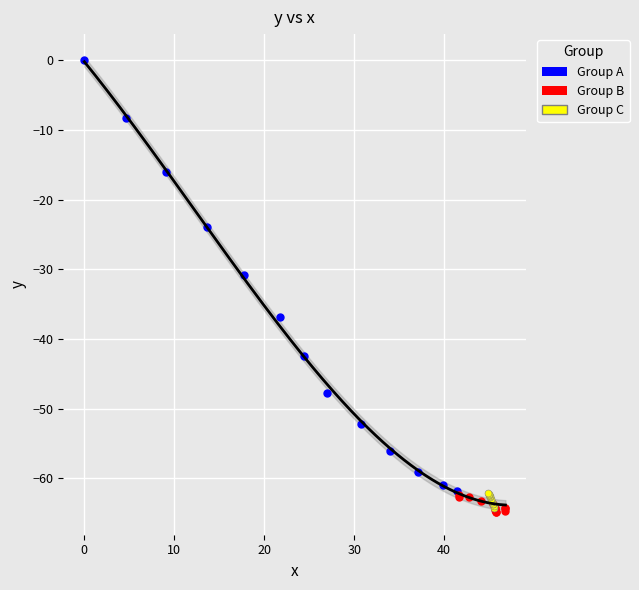

What are all the series names shown in the legend?

Group A, Group B, Group C